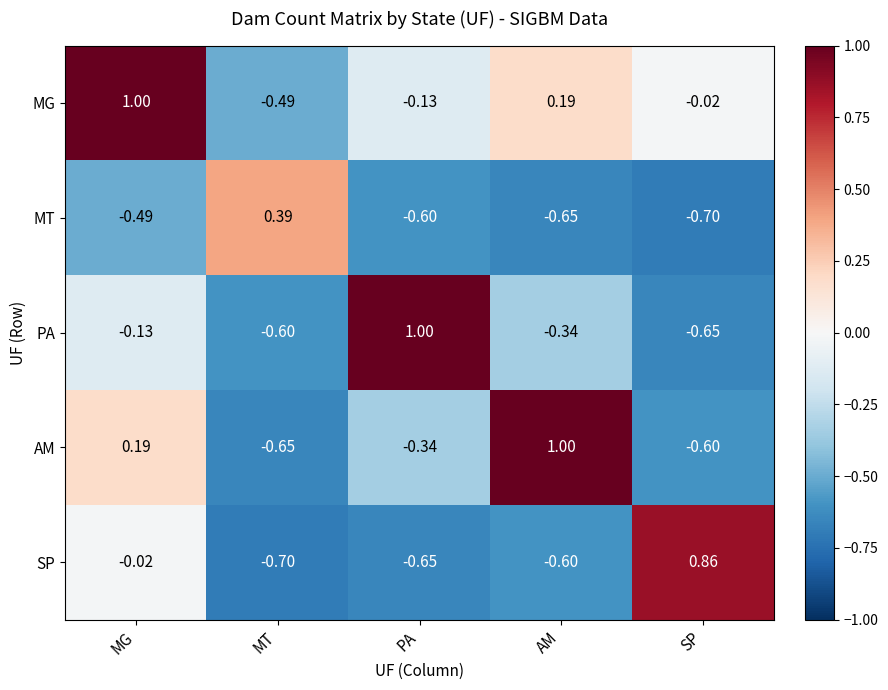

Is the value of MT at AM greater than the value of PA at MT?

No